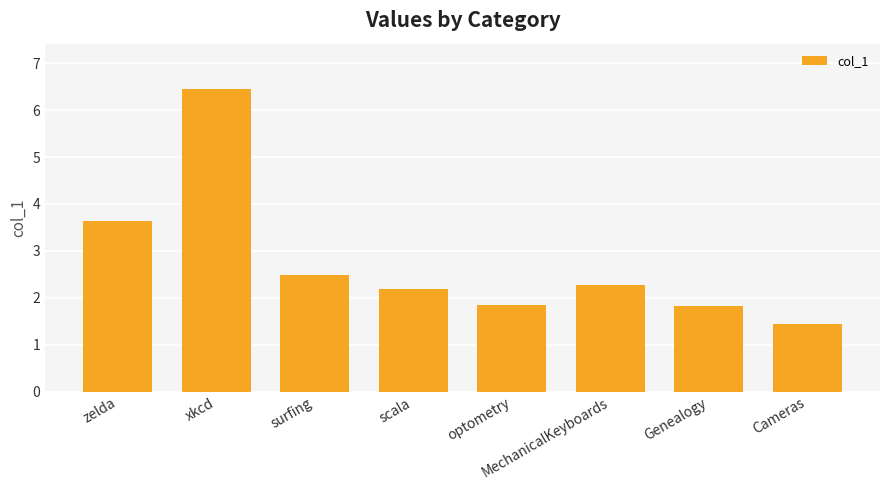

What is the label of the 6th bar from the left?

MechanicalKeyboards